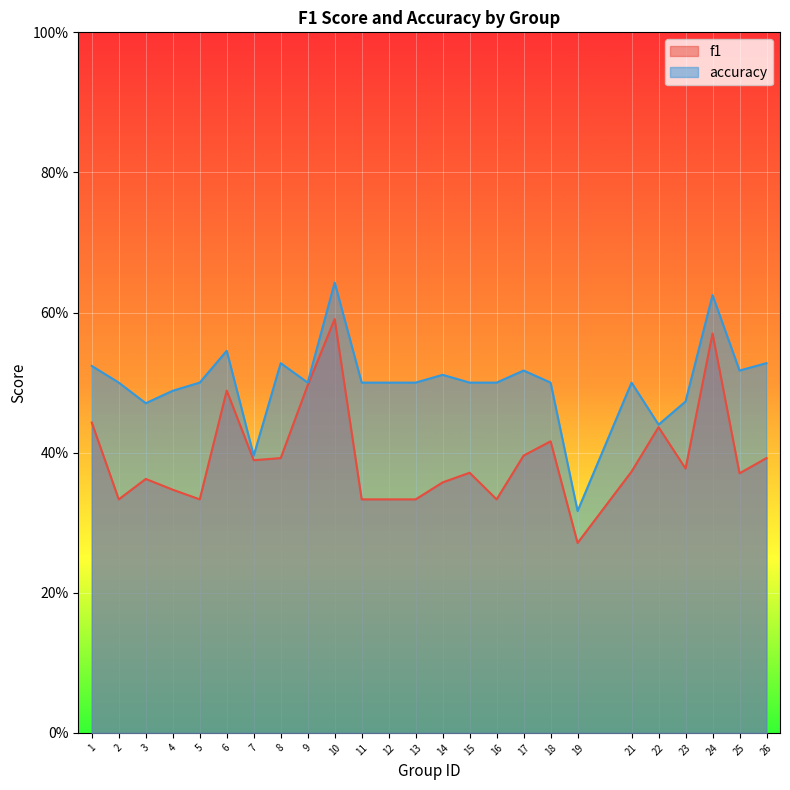

What are all the series names shown in the legend?

f1, accuracy